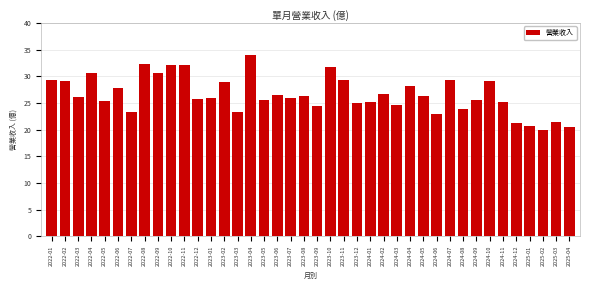

At which category does the chart reach its peak across all series?

2023-04